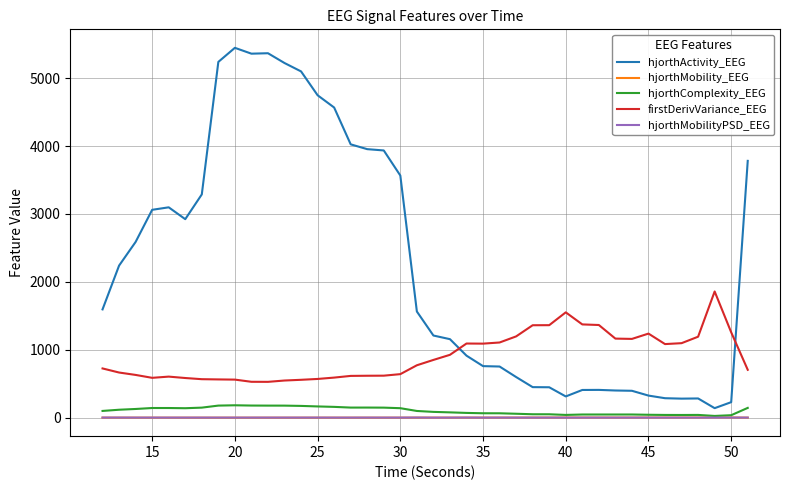

What are all the series names shown in the legend?

hjorthActivity_EEG, hjorthMobility_EEG, hjorthComplexity_EEG, firstDerivVariance_EEG, hjorthMobilityPSD_EEG